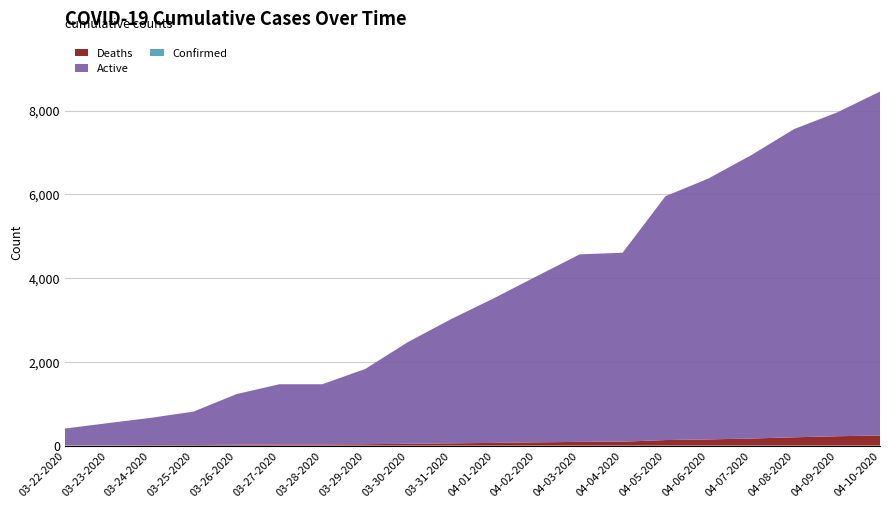

Reading left to right, transcribe all the data shown in this chart.

Deaths: 5	7	11	13	21	26	26	32	44	54	64	78	89	93	132	147	169	198	223	242
Active: 407	536	662	812	1229	1465	1465	1829	2474	3019	3518	4045	4566	4605	5955	6377	6936	7559	7955	8453
Confirmed: 407	536	662	812	1229	1465	1465	1829	2474	3019	3518	4045	4566	4605	5955	6377	6936	7559	7955	8453